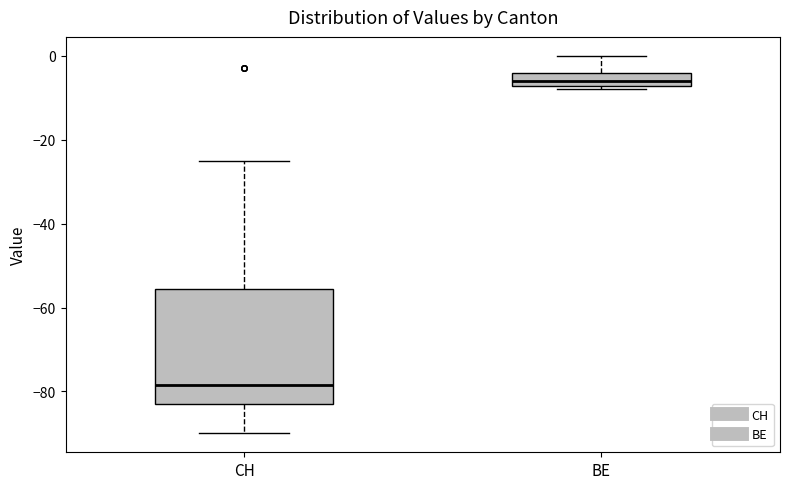

Reading left to right, transcribe this box plot: for each box, give where its median line is, the range the box spans, and where its two whiskers end, as read against the y-axis. The values are not printed on the chart, so give them approximately, as read against the axis.

CH: median -78, box -82 to -56, whiskers -90 to -24
BE: median -6, box -8 to -4, whiskers -8 (just below the box's lower edge) to 0